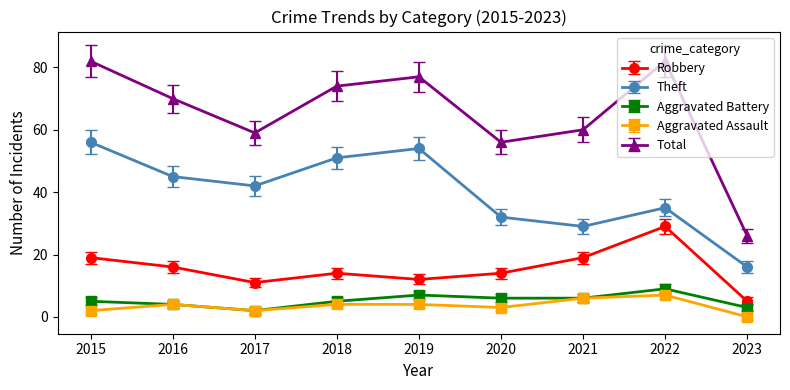

Which series has the largest total across all categories?

Total